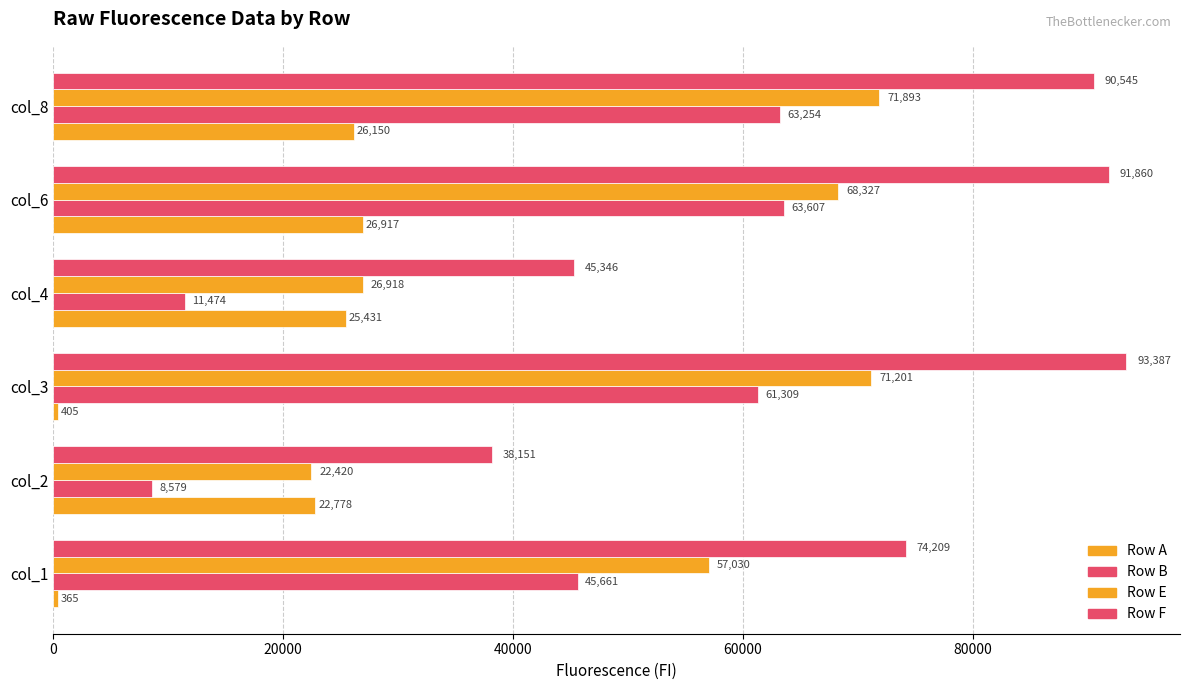

How many distinct data groups are displayed?

4